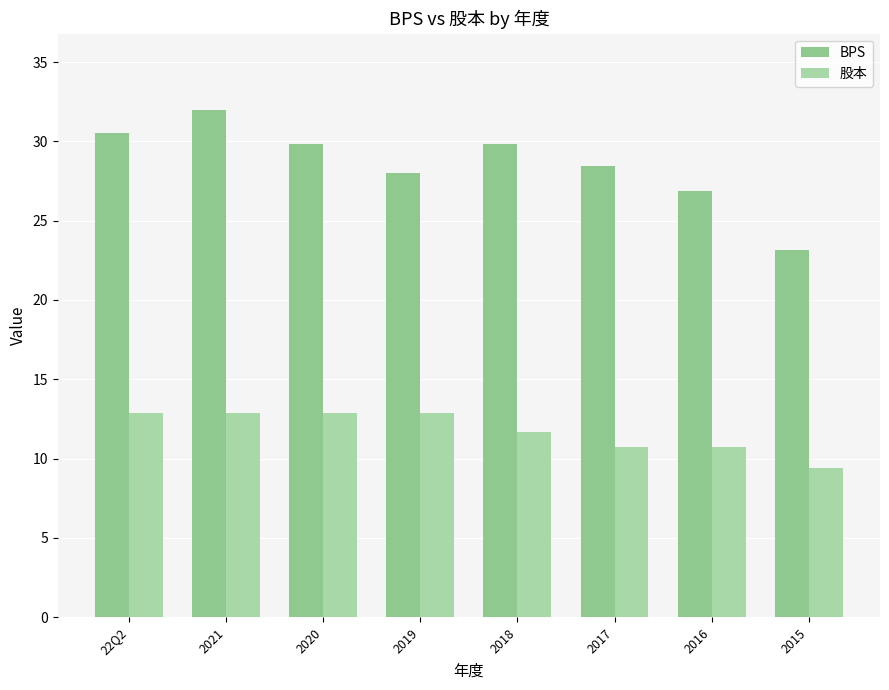

Which series has the largest total across all categories?

BPS